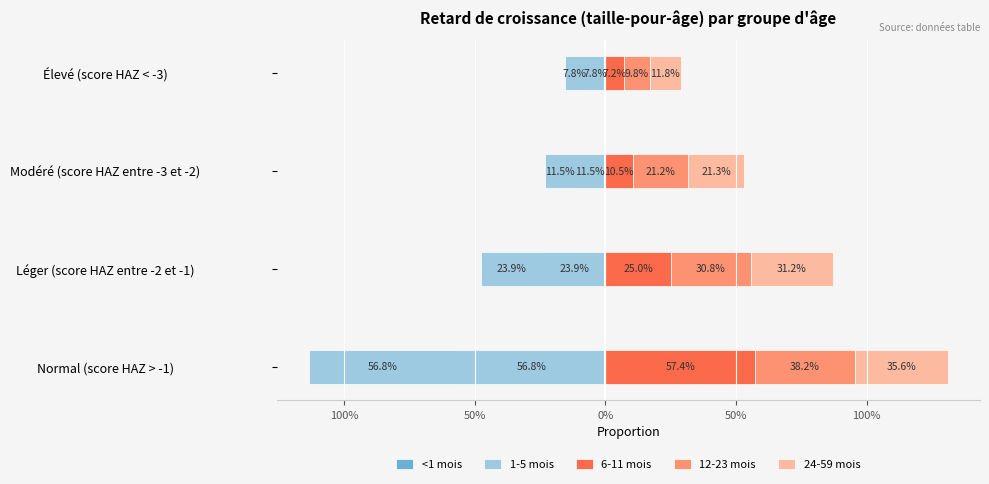

What is the difference between the maximum and minimum values in the 6-11 mois series?

0.5